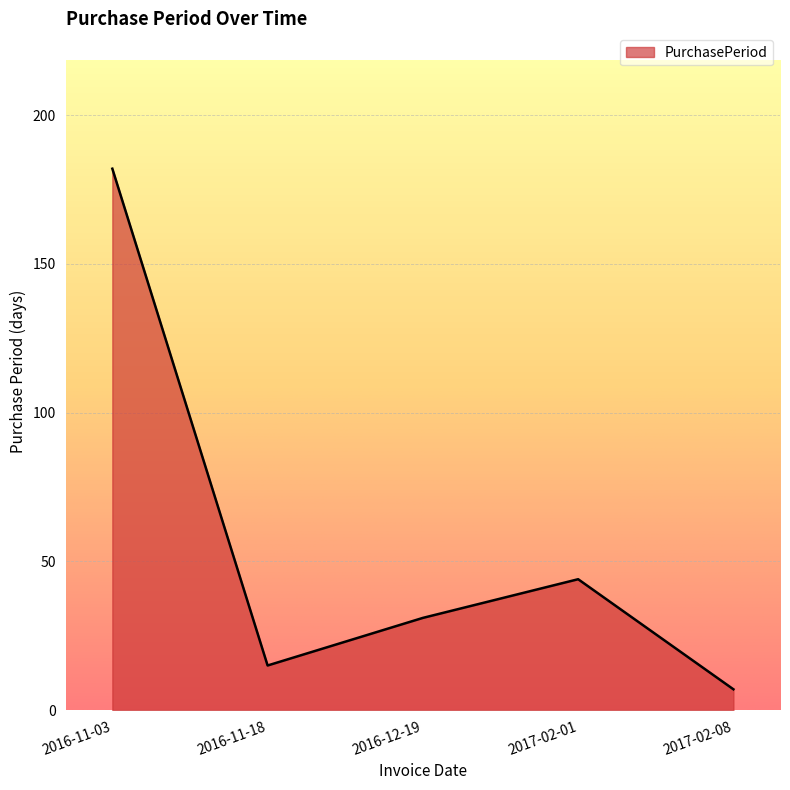

The value at 2017-02-01 is 18. True or false?

False